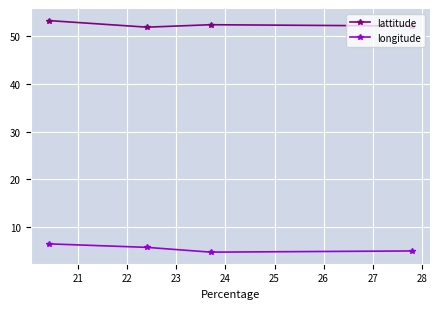

Rank the series by their average value, from highest to lowest.

lattitude, longitude